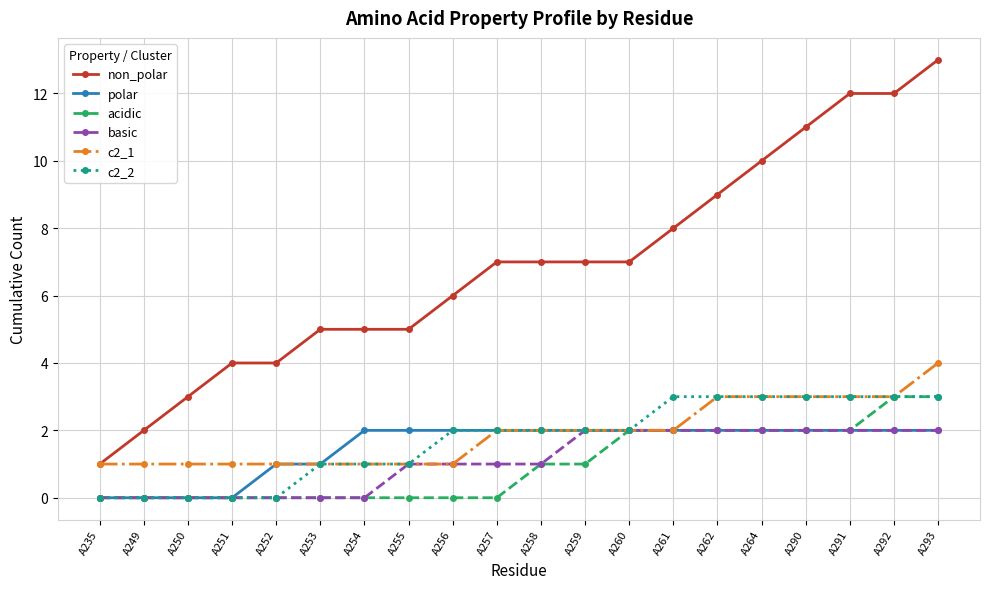

Read the c2_2 value at A258.

2